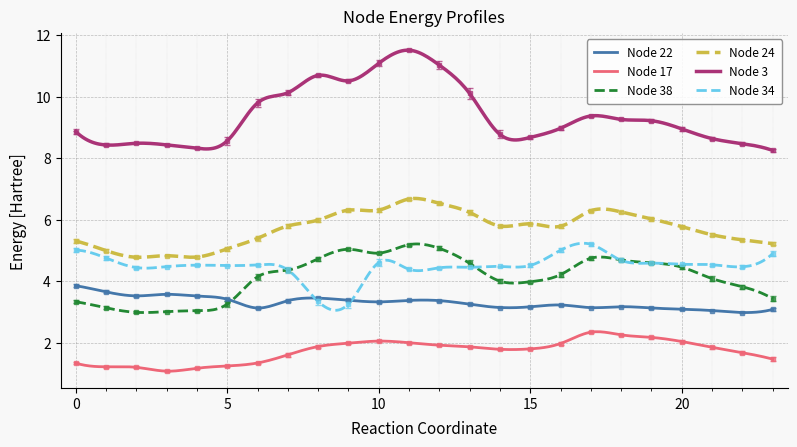

How many data points in Node 24 are less than 5?

4